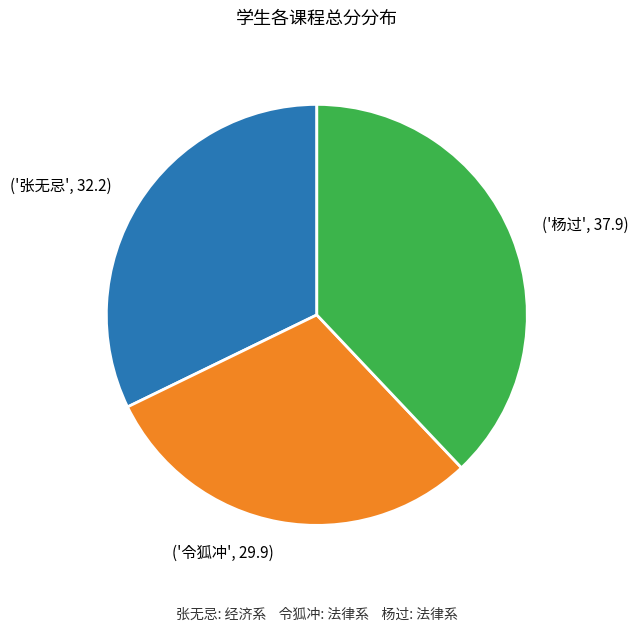

Is there any slice that represents more than half of the pie?

No